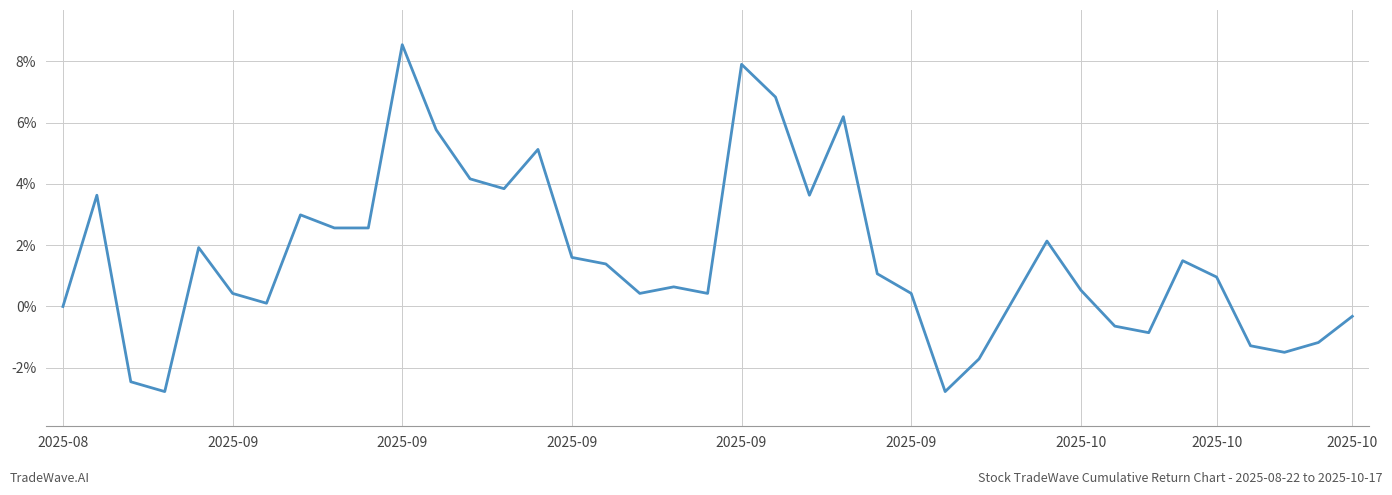

Does the chart display data point markers on the line(s)?

No